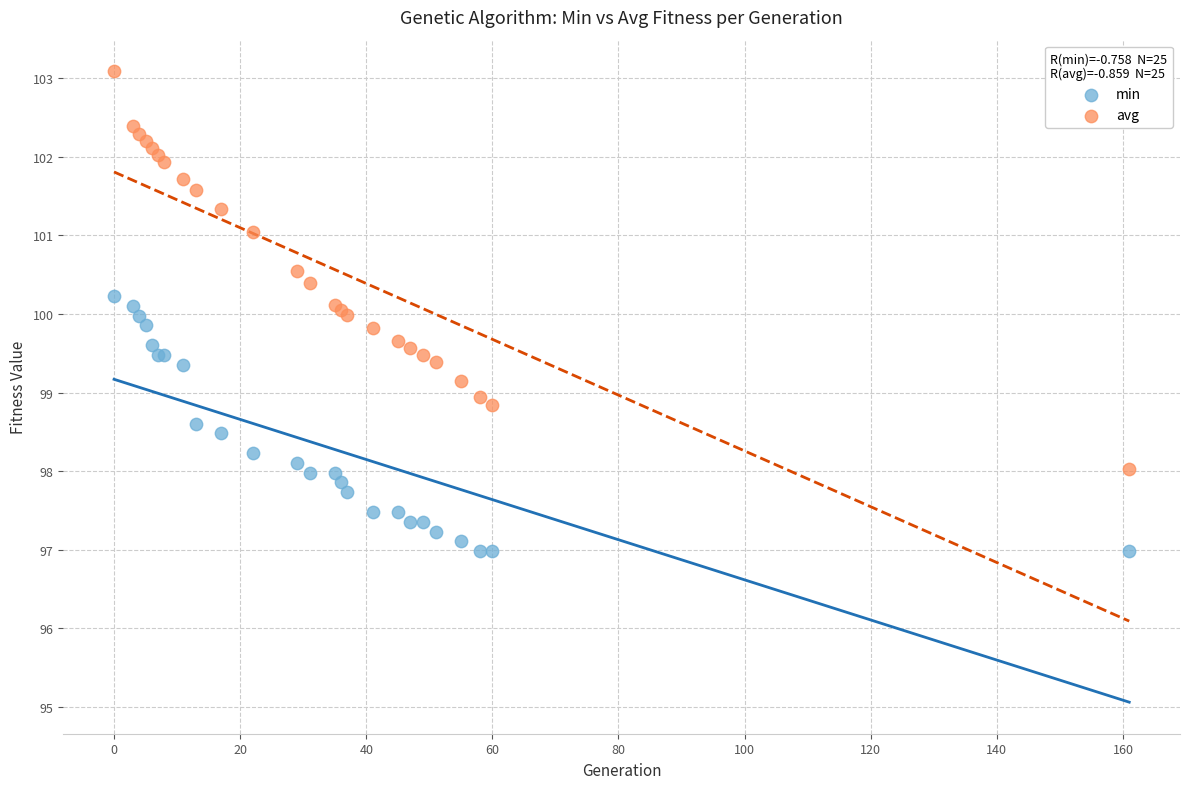

Which series has the widest spread of Y values?

avg